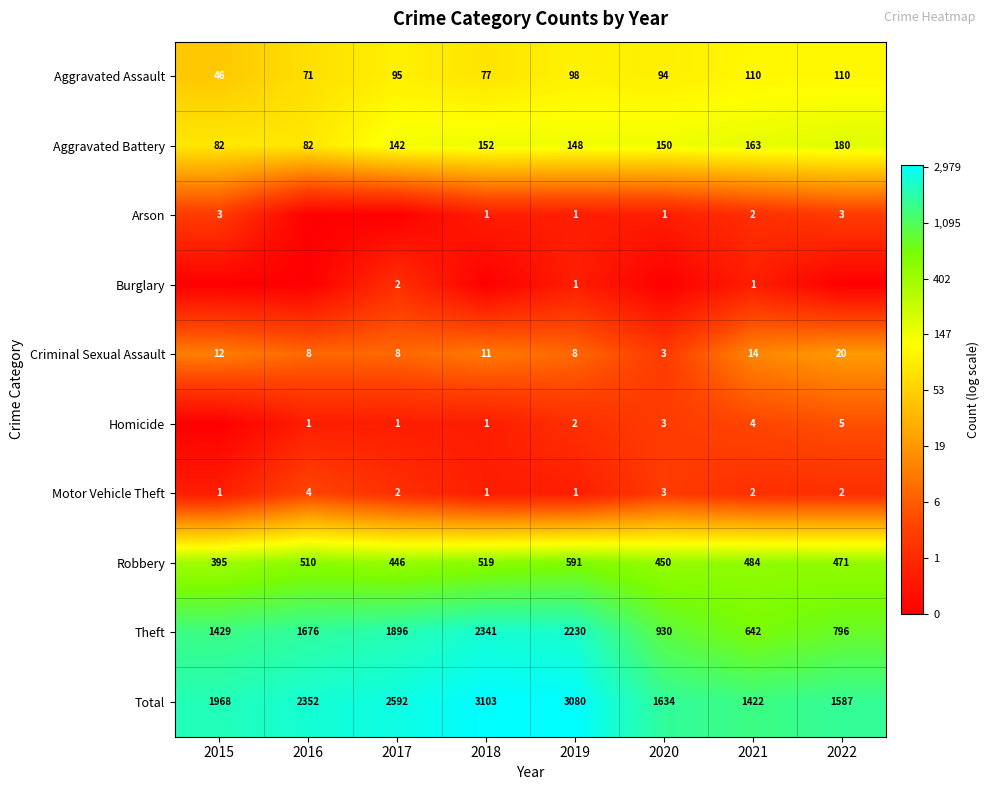

The Robbery series shows 10.2 at 2015. True or false?

False